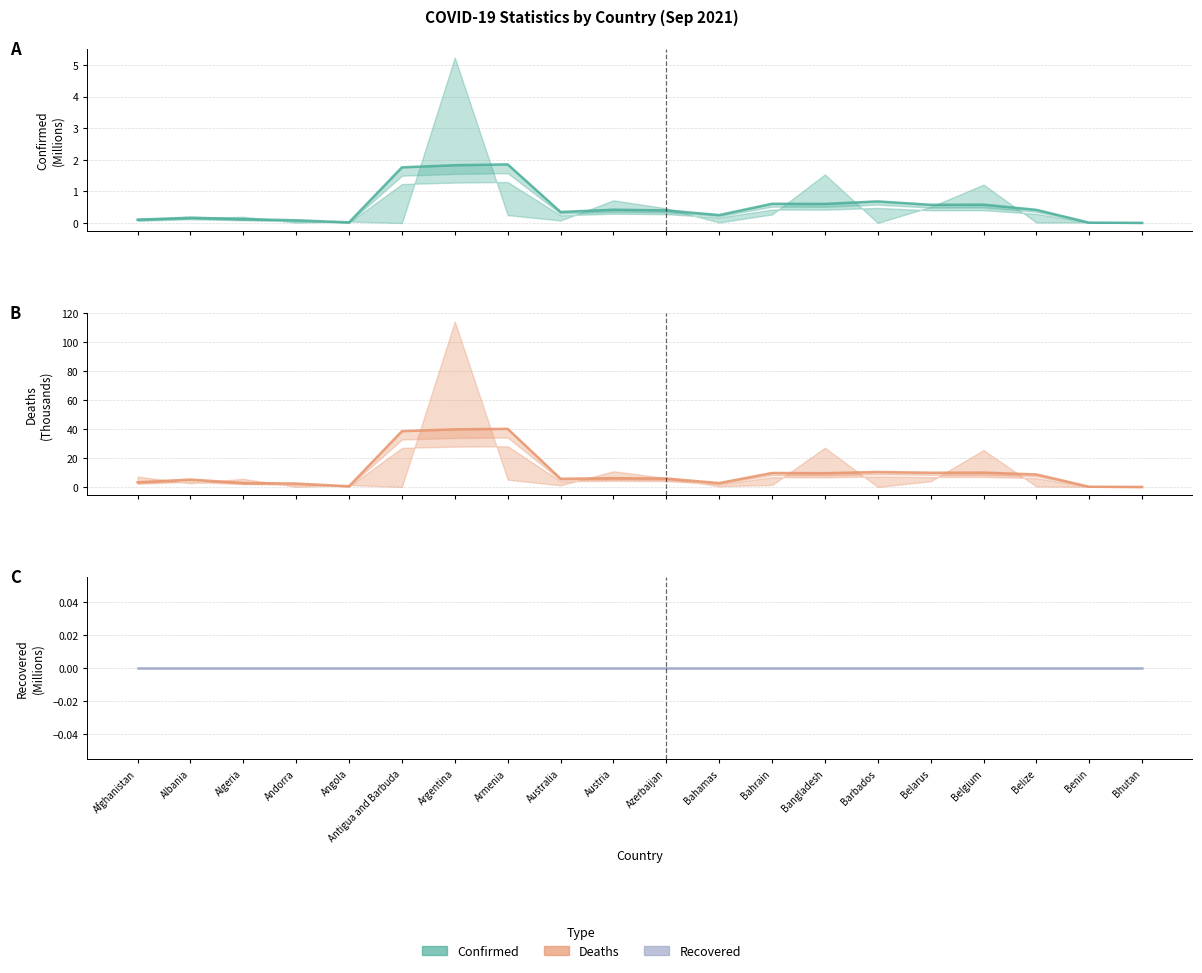

Which series has the widest spread of values?

Deaths